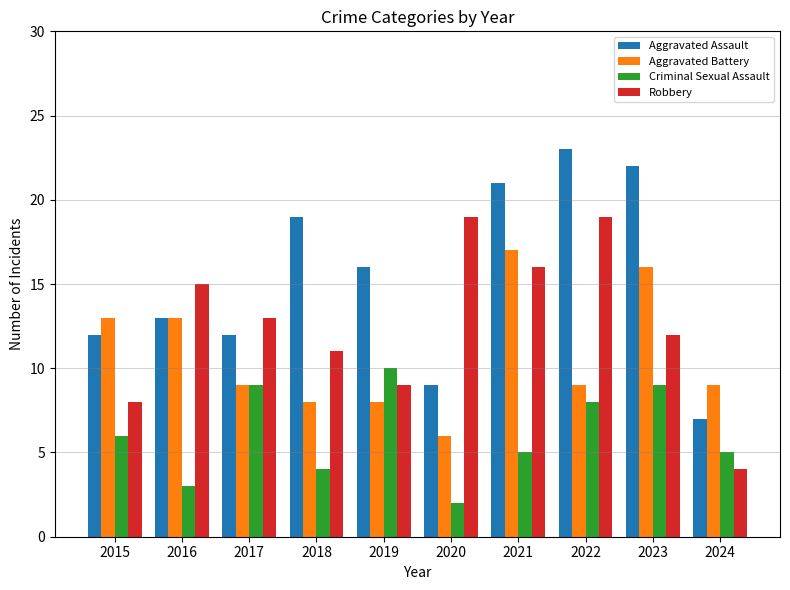

True or false: Aggravated Assault has a value of 32 at 2021.

False